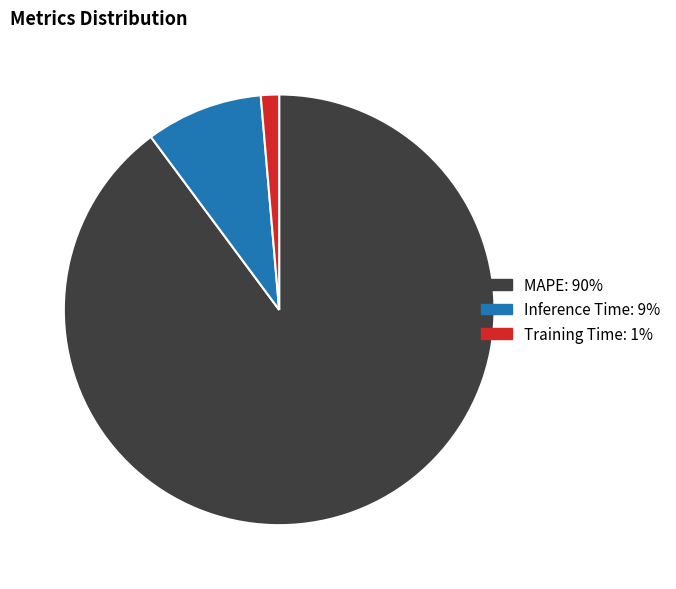

True or false: Inference Time accounts for 15% of the total.

False